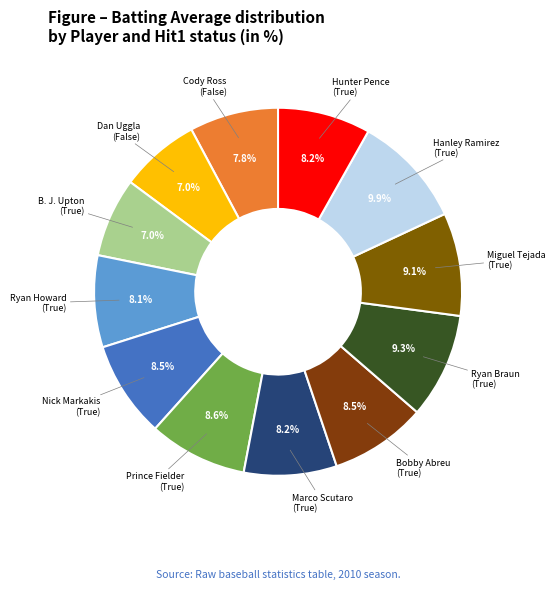

What is the largest slice in the pie chart?

Hanley Ramirez (True)